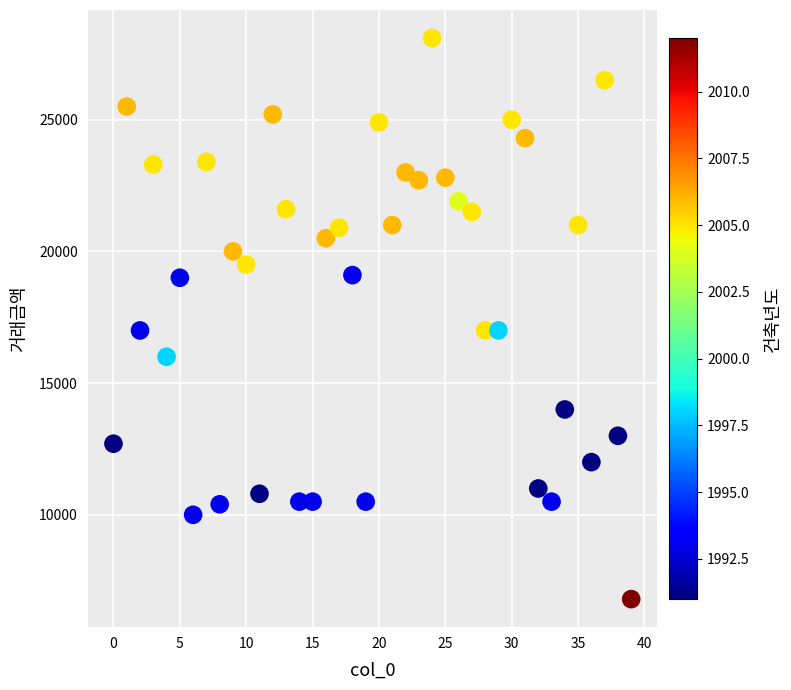

What is the range of Y values (max minus min)?

21300